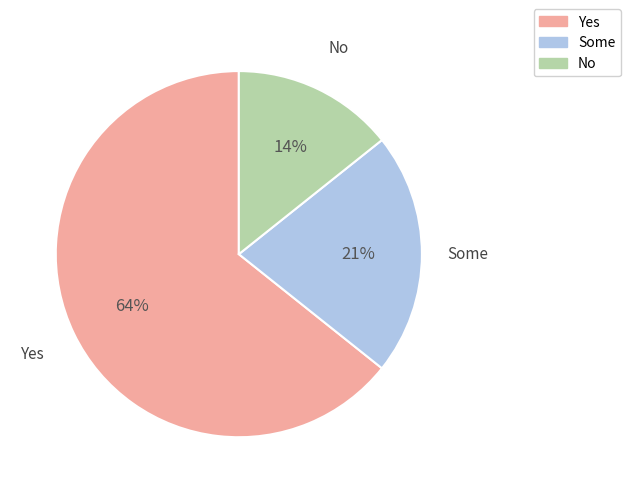

The No slice represents 14% of the pie. True or false?

True